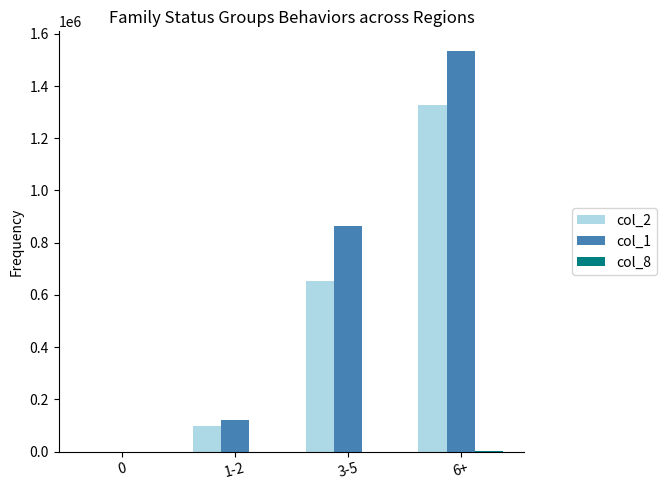

At which category is the sum across all series the highest?

6+